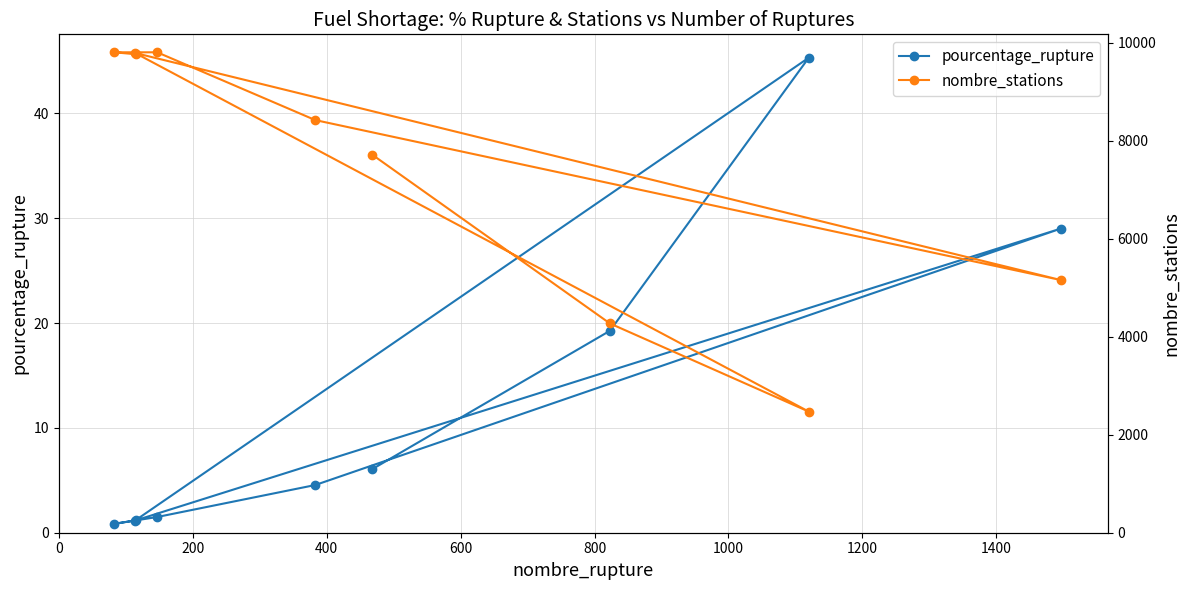

What is the value of the pourcentage_rupture point at the 2nd from the left?

1.2